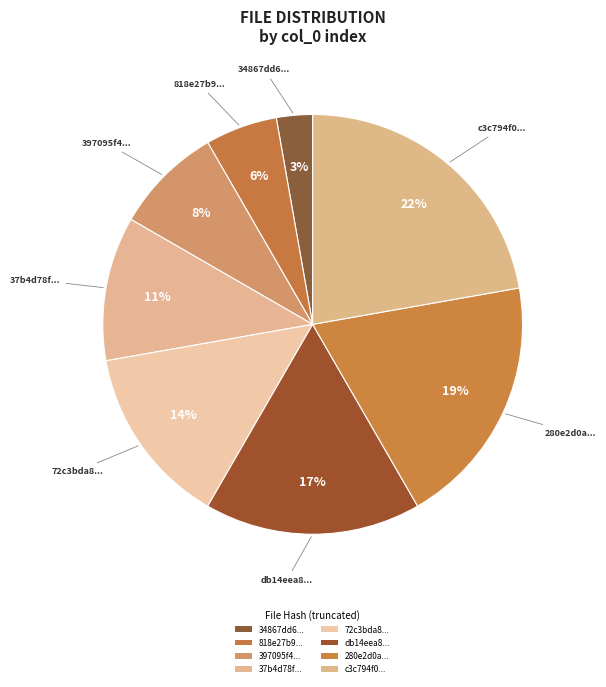

How many slices are in this pie chart?

8